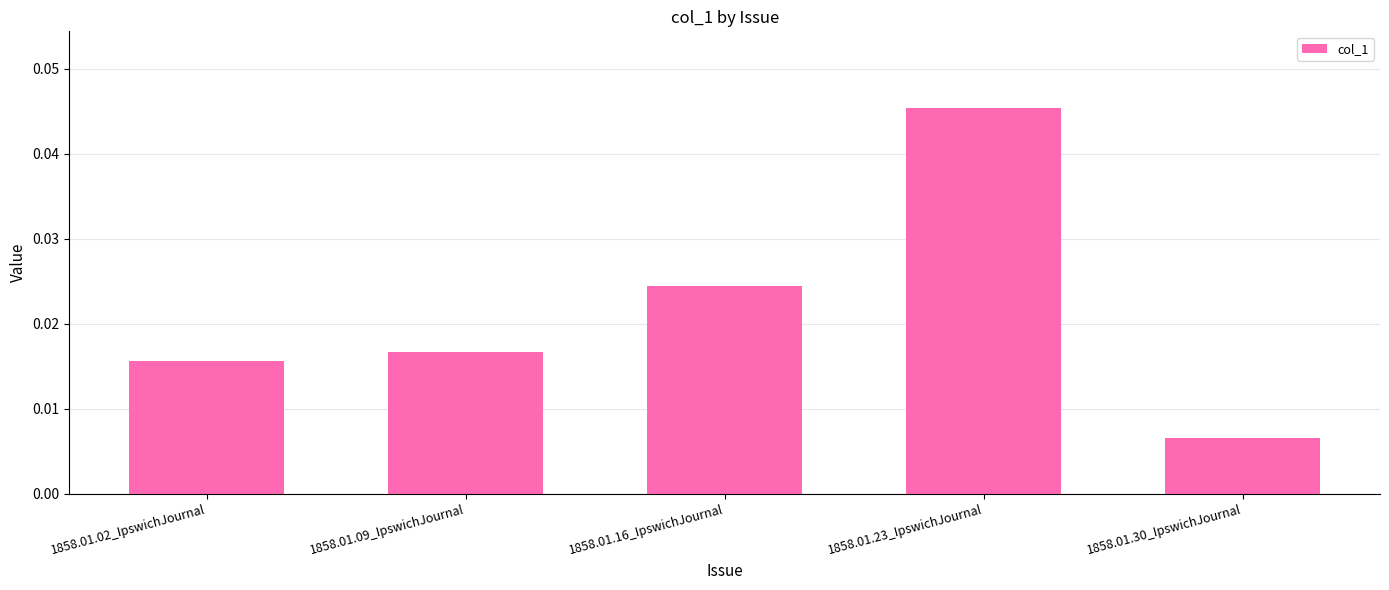

Where is the data nearest to the value 0?

1858.01.30_IpswichJournal